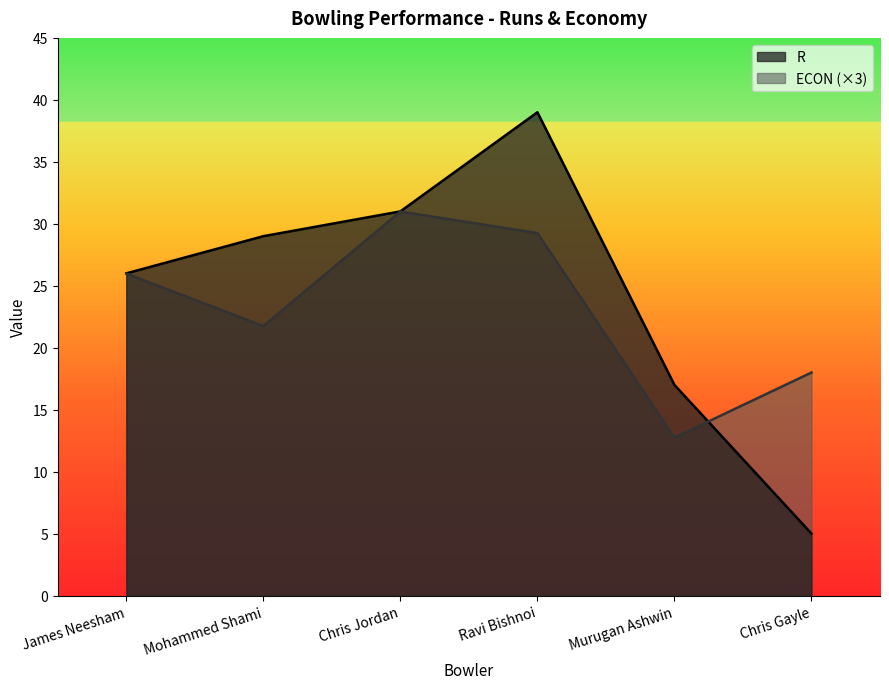

At which category is the sum across all series the highest?

Ravi Bishnoi